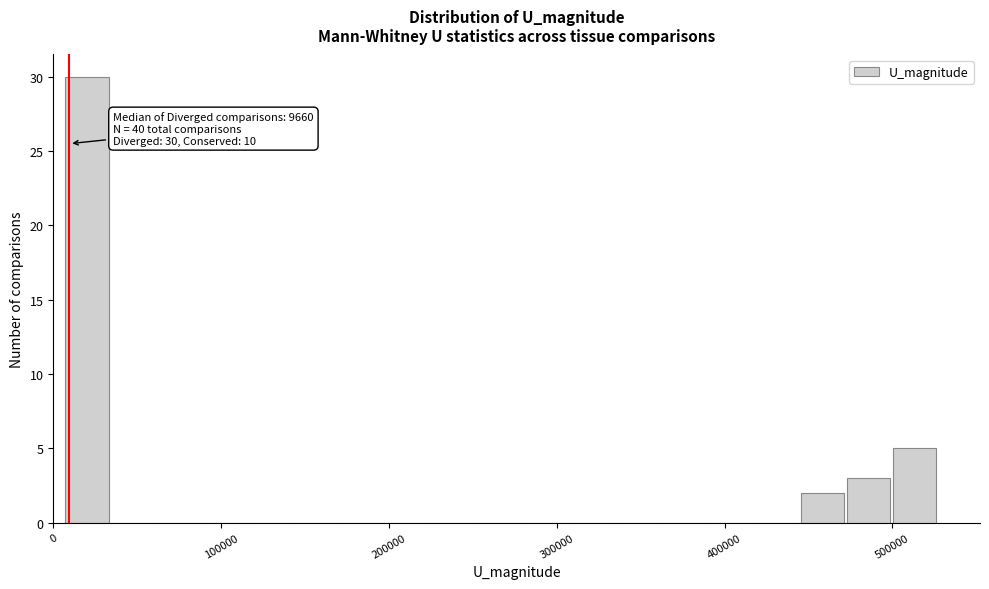

Read against the x-axis, roughly where is the centre of the tallest bar?

20000